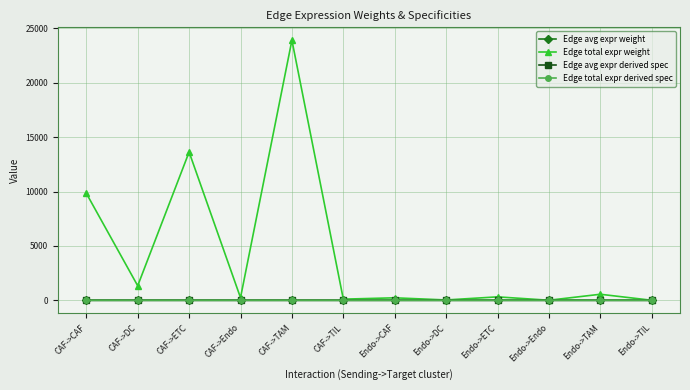

What is the difference between the second highest and minimum values in the Edge total expr weight series?

13624.4